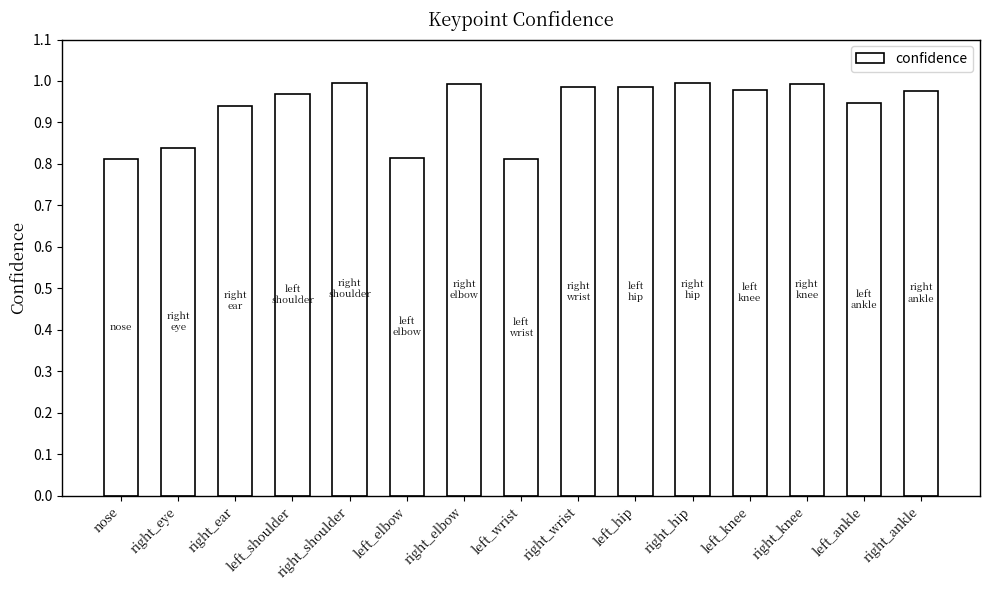

How many categories are shown in the chart?

15